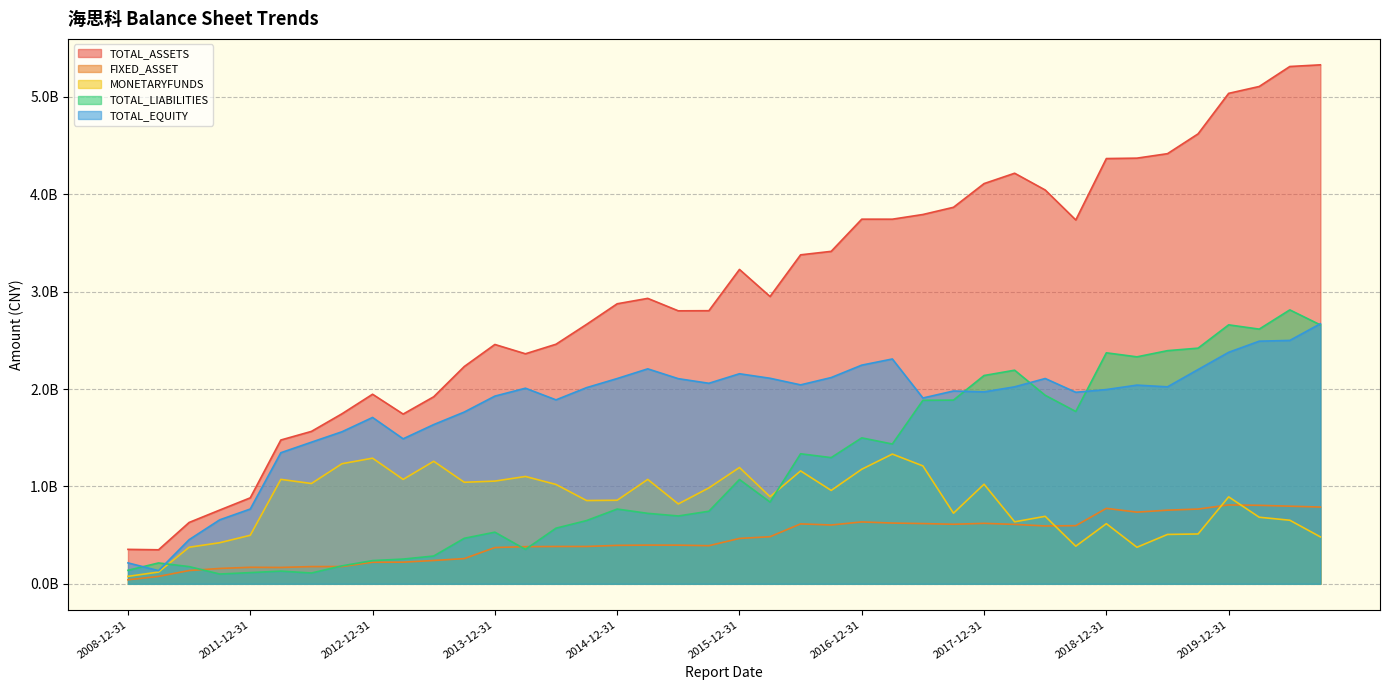

Reading left to right, transcribe all the data shown in this chart.

TOTAL_ASSETS: 2008-12-31=353688768.0	2009-12-31=349393015.3	2010-12-31=629883239.7	2011-09-30=757132933.5	2011-12-31=882704978.5	2012-03-31=1476358650.8	2012-06-30=1564727455.3	2012-09-30=1745703800.6	2012-12-31=1946291976.8	2013-03-31=1742590236.4	2013-06-30=1920314892.9	2013-09-30=2230996275.7	2013-12-31=2457188462.0	2014-03-31=2361638479.1	2014-06-30=2459749729.0	2014-09-30=2663622548.1	2014-12-31=2874916725.6	2015-03-31=2930497999.5	2015-06-30=2802610226.4	2015-09-30=2803876066.3	2015-12-31=3227546193.0	2016-03-31=2949551213.6	2016-06-30=3377465770.0	2016-09-30=3413113050.9	2016-12-31=3743578710.1	2017-03-31=3743388591.2	2017-06-30=3791576117.3	2017-09-30=3865584639.1	2017-12-31=4108830089.9	2018-03-31=4215210458.8	2018-06-30=4043080926.7	2018-09-30=3735477215.5	2018-12-31=4365855178.4	2019-03-31=4370048678.4	2019-06-30=4416029990.5	2019-09-30=4619375551.1	2019-12-31=5035263918.3	2020-03-31=5105803761.6	2020-06-30=5310960396.7	2020-09-30=5327986043.0
FIXED_ASSET: 2008-12-31=41283809.0	2009-12-31=76291035.0	2010-12-31=136244516.7	2011-09-30=157725163.5	2011-12-31=169693300.0	2012-03-31=168009186.7	2012-06-30=176889651.0	2012-09-30=177321544.4	2012-12-31=221577490.0	2013-03-31=222270755.1	2013-06-30=239628448.8	2013-09-30=258930516.4	2013-12-31=372374744.9	2014-03-31=381490099.6	2014-06-30=383257643.0	2014-09-30=383365586.9	2014-12-31=394675653.8	2015-03-31=397455433.4	2015-06-30=396968013.4	2015-09-30=391319970.8	2015-12-31=465970340.6	2016-03-31=483681033.9	2016-06-30=615294264.0	2016-09-30=603838018.9	2016-12-31=635292030.6	2017-03-31=623823502.7	2017-06-30=618619904.3	2017-09-30=611295031.9	2017-12-31=620858113.4	2018-03-31=609930469.3	2018-06-30=594009763.1	2018-09-30=597100063.4	2018-12-31=774538128.6	2019-03-31=735875907.2	2019-06-30=756094062.9	2019-09-30=767529108.6	2019-12-31=809896585.2	2020-03-31=805819262.4	2020-06-30=796865267.8	2020-09-30=788081717.9
MONETARYFUNDS: 2008-12-31=76521022.7	2009-12-31=120724451.3	2010-12-31=375541648.4	2011-09-30=421852204.0	2011-12-31=498416626.7	2012-03-31=1072255145.2	2012-06-30=1029622883.4	2012-09-30=1233022497.2	2012-12-31=1289913630.2	2013-03-31=1071878526.7	2013-06-30=1258021793.9	2013-09-30=1042460120.8	2013-12-31=1054519306.9	2014-03-31=1102033377.3	2014-06-30=1020041168.0	2014-09-30=854899281.9	2014-12-31=858045148.3	2015-03-31=1071885234.4	2015-06-30=820079601.5	2015-09-30=984717352.6	2015-12-31=1194198756.4	2016-03-31=894343819.7	2016-06-30=1159113539.0	2016-09-30=958850788.6	2016-12-31=1176219946.4	2017-03-31=1331893363.2	2017-06-30=1210296227.0	2017-09-30=725171165.0	2017-12-31=1022423013.5	2018-03-31=636476051.8	2018-06-30=692925703.1	2018-09-30=386173175.1	2018-12-31=617382350.9	2019-03-31=375292956.0	2019-06-30=506932566.5	2019-09-30=511705194.0	2019-12-31=892750404.6	2020-03-31=683444530.2	2020-06-30=652742810.6	2020-09-30=481881619.1
TOTAL_LIABILITIES: 2008-12-31=138734420.5	2009-12-31=214219330.5	2010-12-31=176792600.0	2011-09-30=100355137.3	2011-12-31=114948228.1	2012-03-31=130489299.8	2012-06-30=110856520.5	2012-09-30=184576377.8	2012-12-31=238490312.7	2013-03-31=253921735.4	2013-06-30=285511305.2	2013-09-30=467475672.8	2013-12-31=530242884.9	2014-03-31=353423615.9	2014-06-30=571227377.4	2014-09-30=649495764.1	2014-12-31=767546788.0	2015-03-31=723531025.6	2015-06-30=696571555.4	2015-09-30=745109755.9	2015-12-31=1070941351.5	2016-03-31=839360729.6	2016-06-30=1335022725.0	2016-09-30=1295608570.5	2016-12-31=1498456699.5	2017-03-31=1435303463.9	2017-06-30=1884021320.1	2017-09-30=1886015306.7	2017-12-31=2138540596.8	2018-03-31=2192957439.7	2018-06-30=1935338808.7	2018-09-30=1769167300.5	2018-12-31=2371535183.3	2019-03-31=2330162836.1	2019-06-30=2393659685.5	2019-09-30=2419442443.5	2019-12-31=2658609087.6	2020-03-31=2614828622.7	2020-06-30=2812253031.9	2020-09-30=2657960150.1
TOTAL_EQUITY: 2008-12-31=214954347.5	2009-12-31=135173684.8	2010-12-31=453090639.7	2011-09-30=656777796.2	2011-12-31=767756750.4	2012-03-31=1345869350.9	2012-06-30=1453870934.9	2012-09-30=1561127422.8	2012-12-31=1707801664.1	2013-03-31=1488668501.0	2013-06-30=1634803587.7	2013-09-30=1763520603.0	2013-12-31=1926945577.0	2014-03-31=2008214863.2	2014-06-30=1888522351.6	2014-09-30=2014126784.0	2014-12-31=2107369937.7	2015-03-31=2206966973.9	2015-06-30=2106038671.0	2015-09-30=2058766310.4	2015-12-31=2156604841.5	2016-03-31=2110190484.0	2016-06-30=2042443045.0	2016-09-30=2117504480.4	2016-12-31=2245122010.5	2017-03-31=2308085127.3	2017-06-30=1907554797.2	2017-09-30=1979569332.4	2017-12-31=1970289493.2	2018-03-31=2022253019.2	2018-06-30=2107742118.0	2018-09-30=1966309915.0	2018-12-31=1994319995.1	2019-03-31=2039885842.3	2019-06-30=2022370305.0	2019-09-30=2199933107.7	2019-12-31=2376654830.7	2020-03-31=2490975138.9	2020-06-30=2498707364.8	2020-09-30=2670025892.9